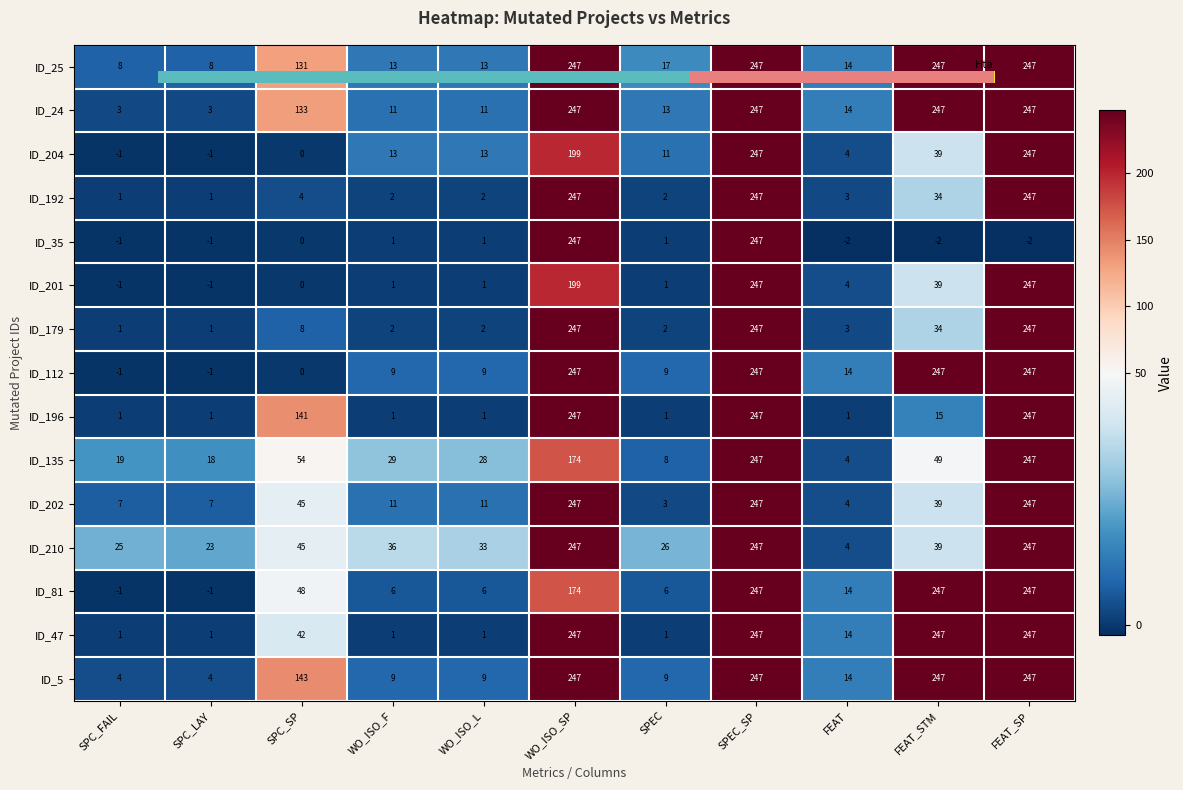

Count the number of data series in this chart.

15